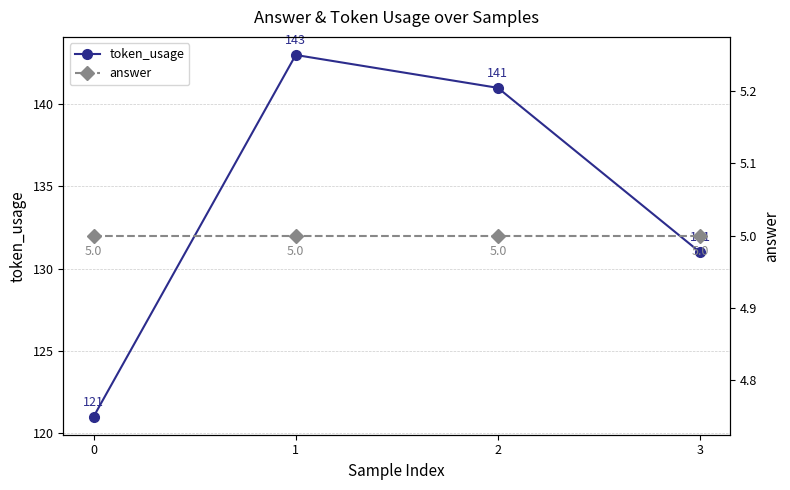

Between 1 and 2, which series saw the biggest shift?

token_usage